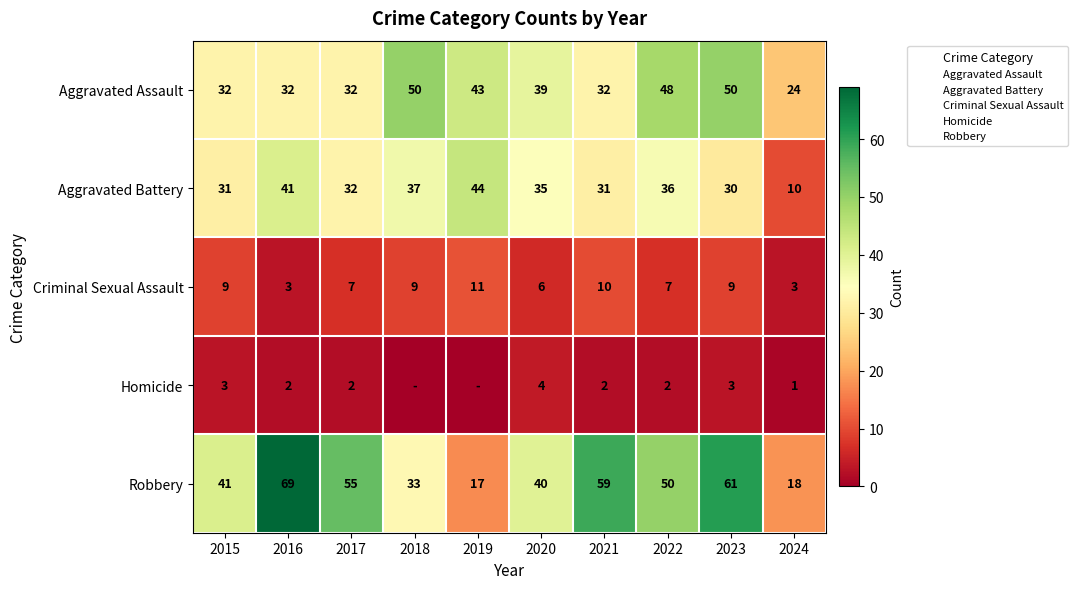

Between 2016 and 2023, which series saw the biggest shift?

Aggravated Assault